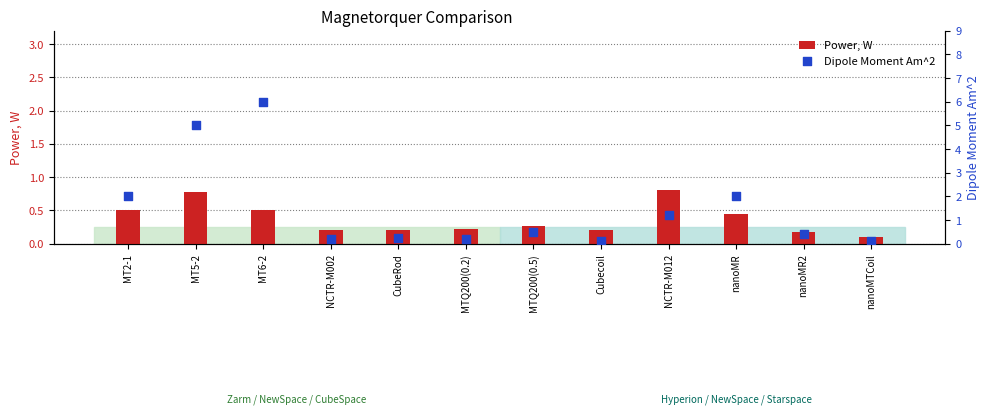

Which series reaches the maximum Y coordinate?

Dipole Moment Am^2